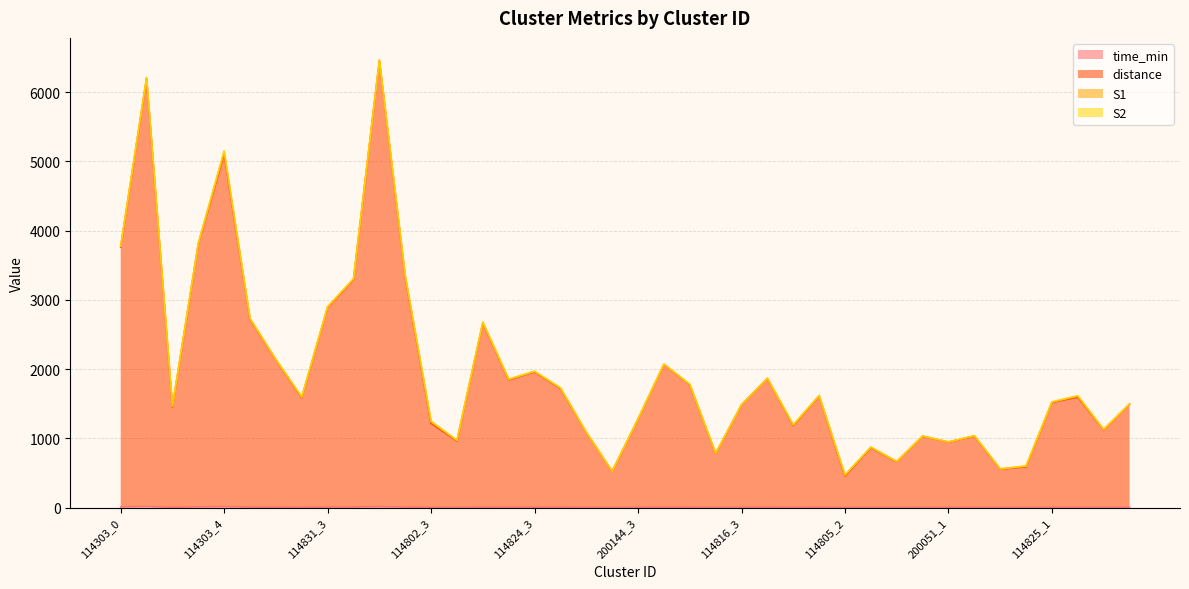

How many values in the distance series exceed 1586?

20